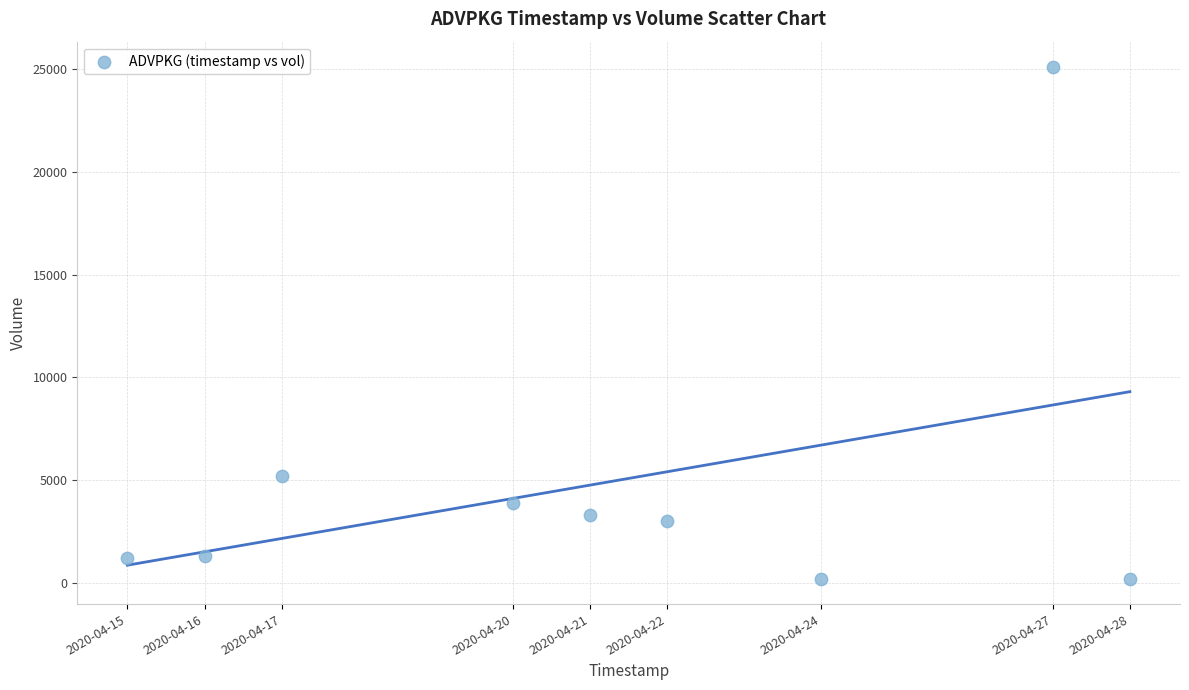

What Y value in the scatter plot is closest to 12650?

5200